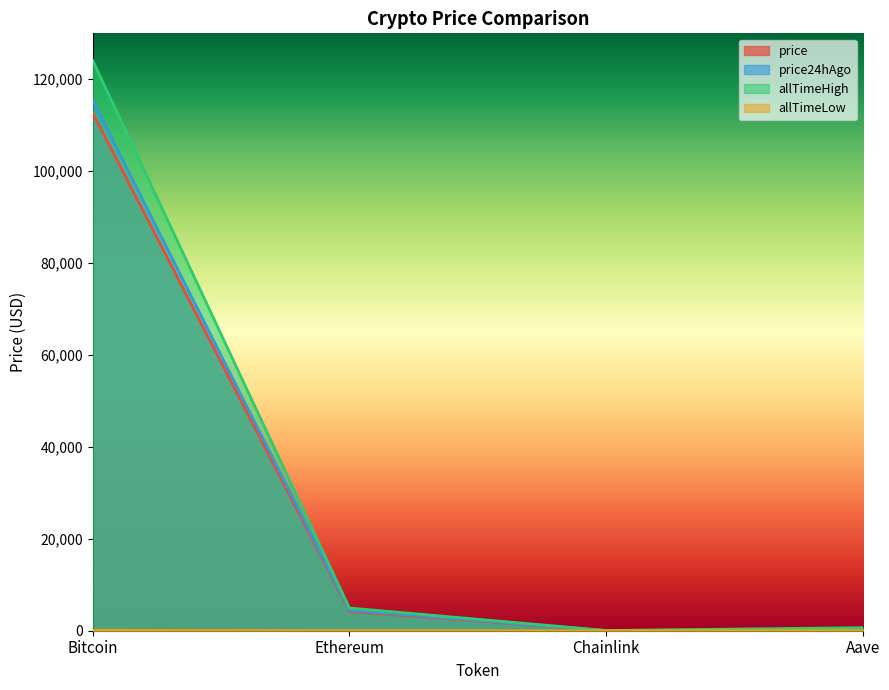

Which has a higher value, Bitcoin or Aave?

Bitcoin